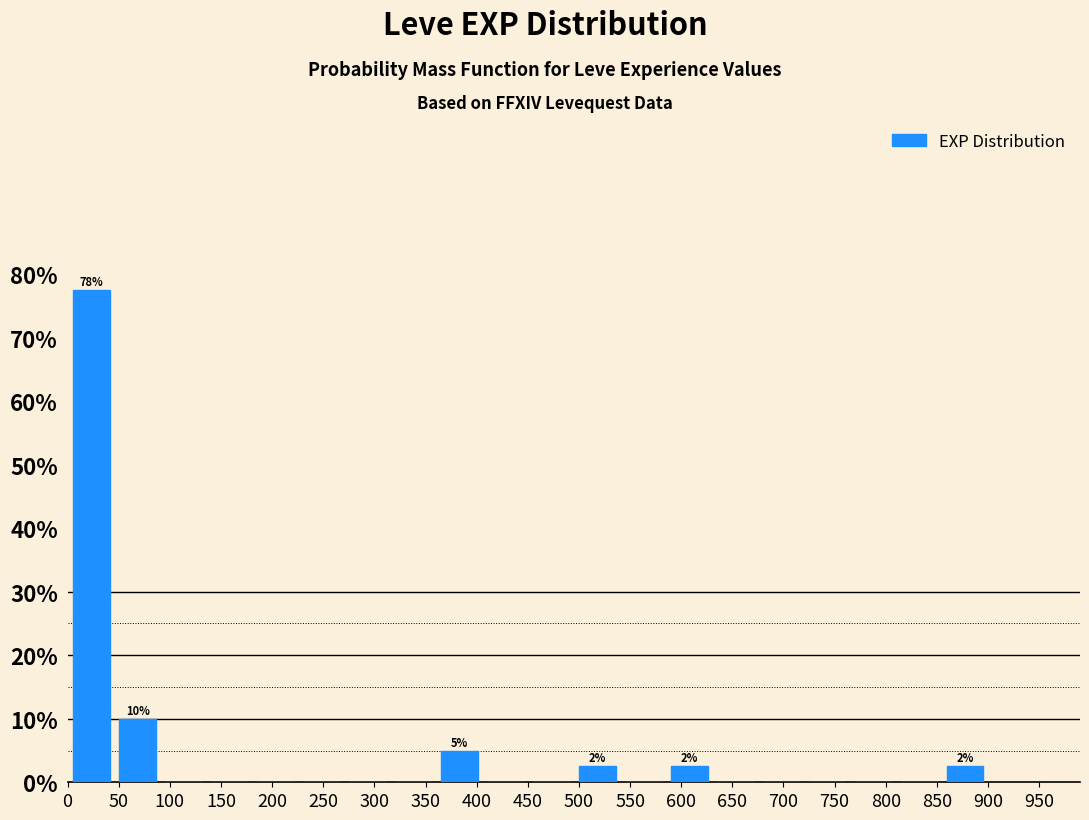

Over which range of the x-axis is the bar tallest?

0 to 45